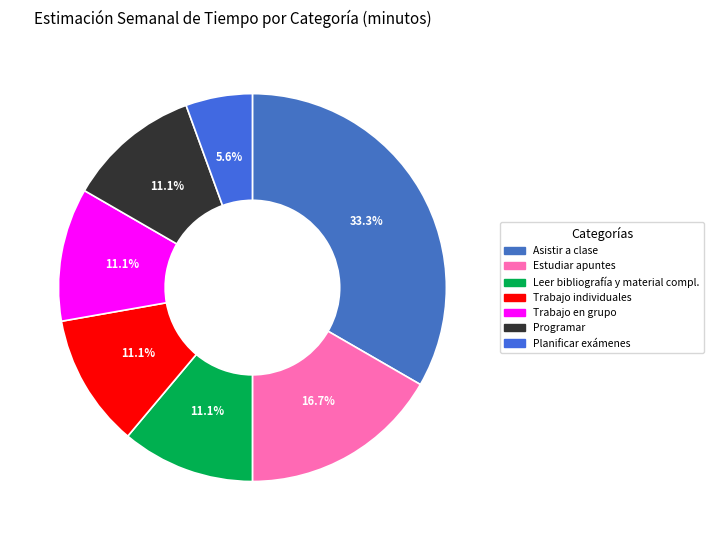

What percentage is the Programar slice, to the nearest percent?

11%